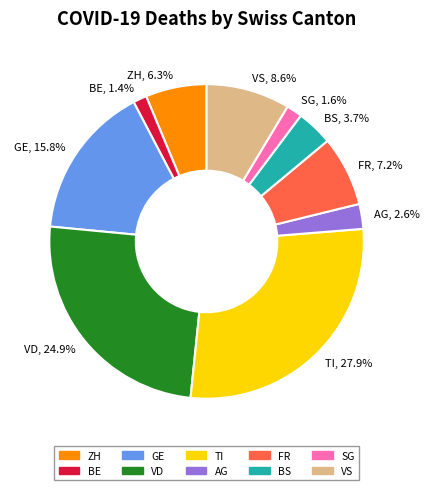

How many segments does this pie chart have?

10